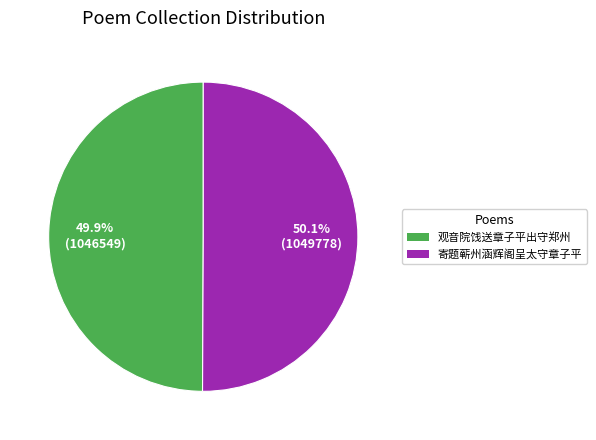

Is there a majority slice in this chart?

Yes